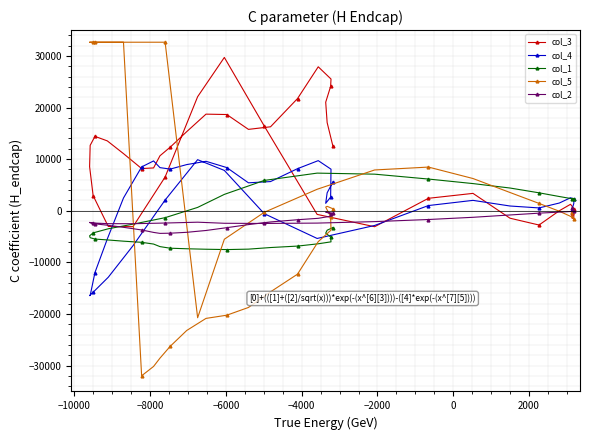

Which series has the widest spread of values?

col_5